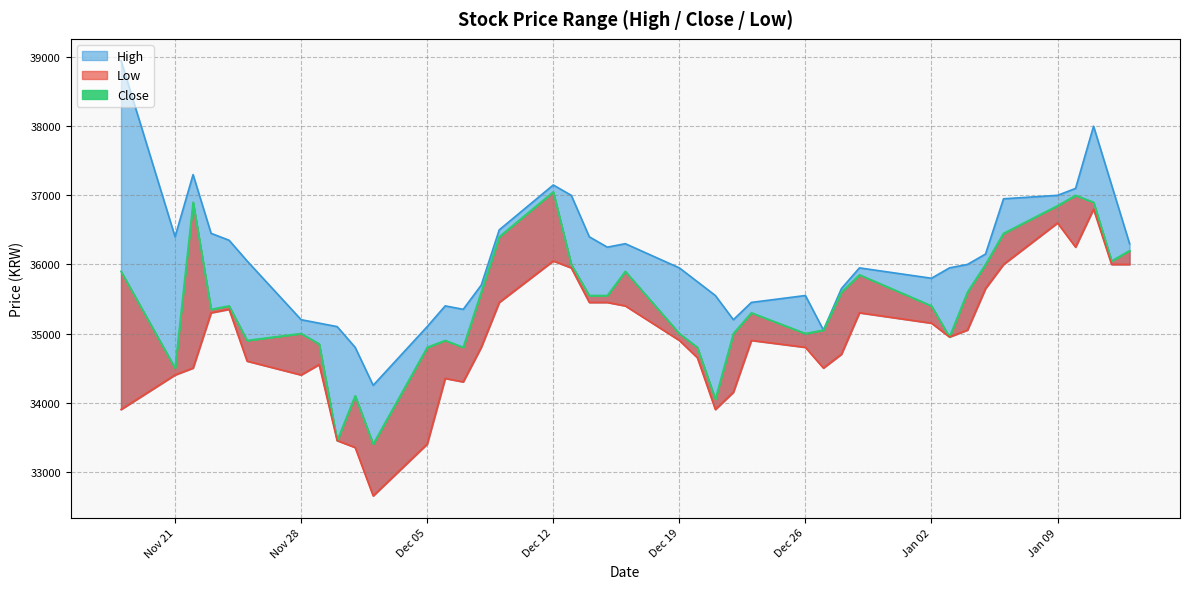

Which series has the largest range (max minus min)?

High